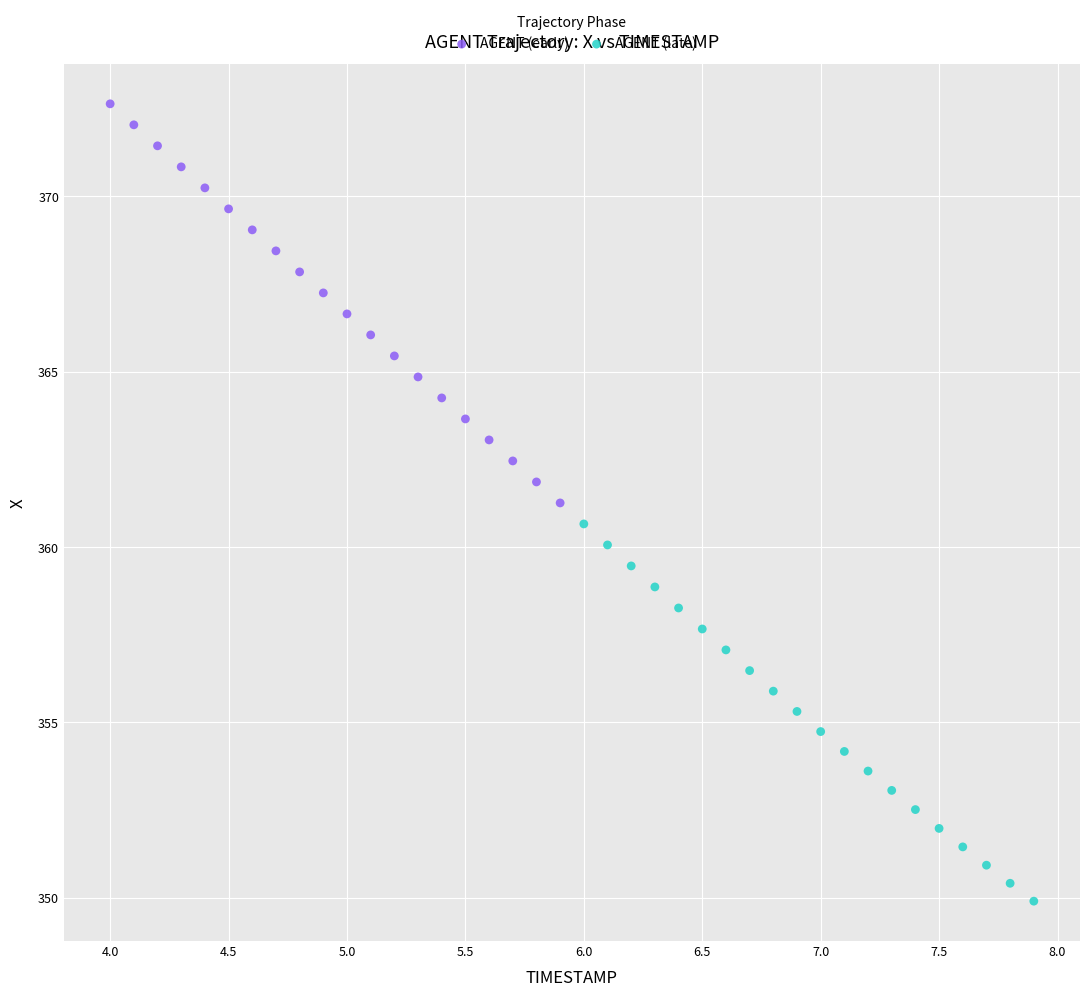

Which series reaches the minimum Y coordinate?

AGENT (late)